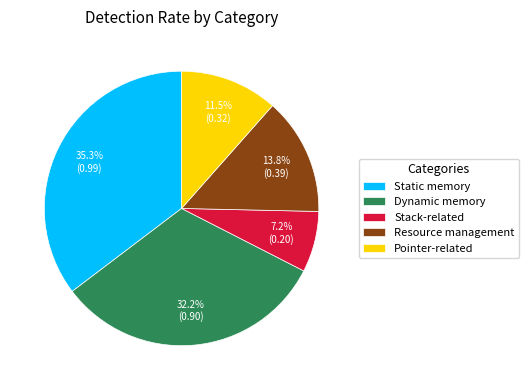

How many segments does this pie chart have?

5